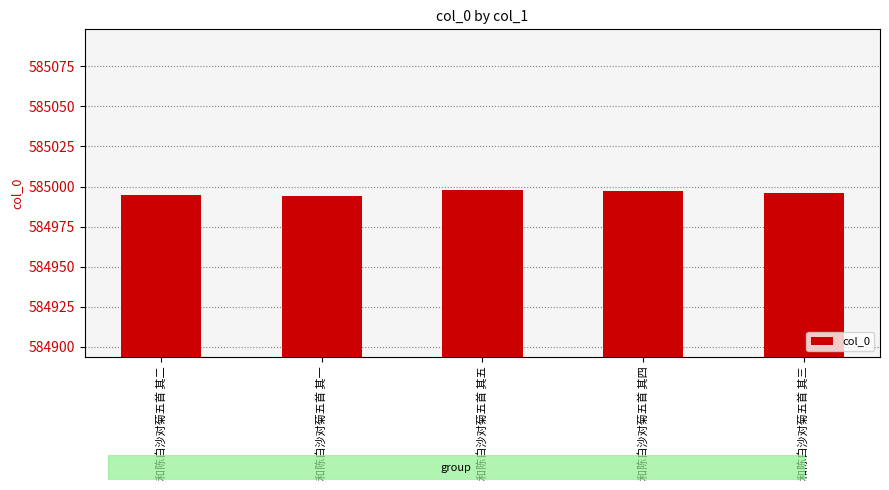

What is the ratio of the value at 和陈白沙对菊五首 其四 to the value at 和陈白沙对菊五首 其三?

1.0